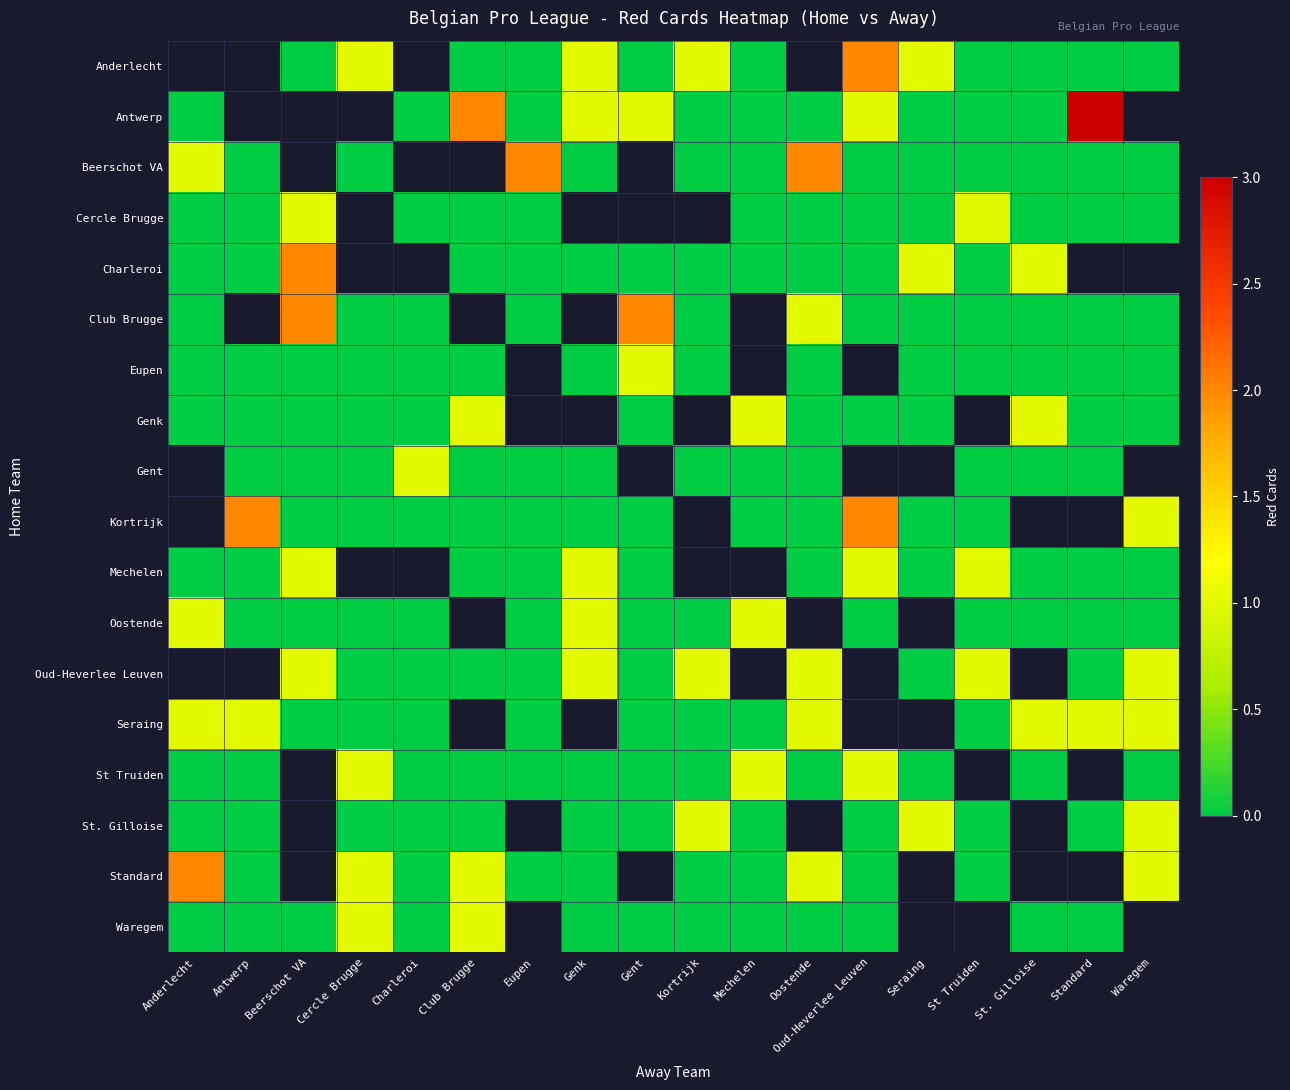

True or false: Waregem has a value of -0.7 at Standard.

False